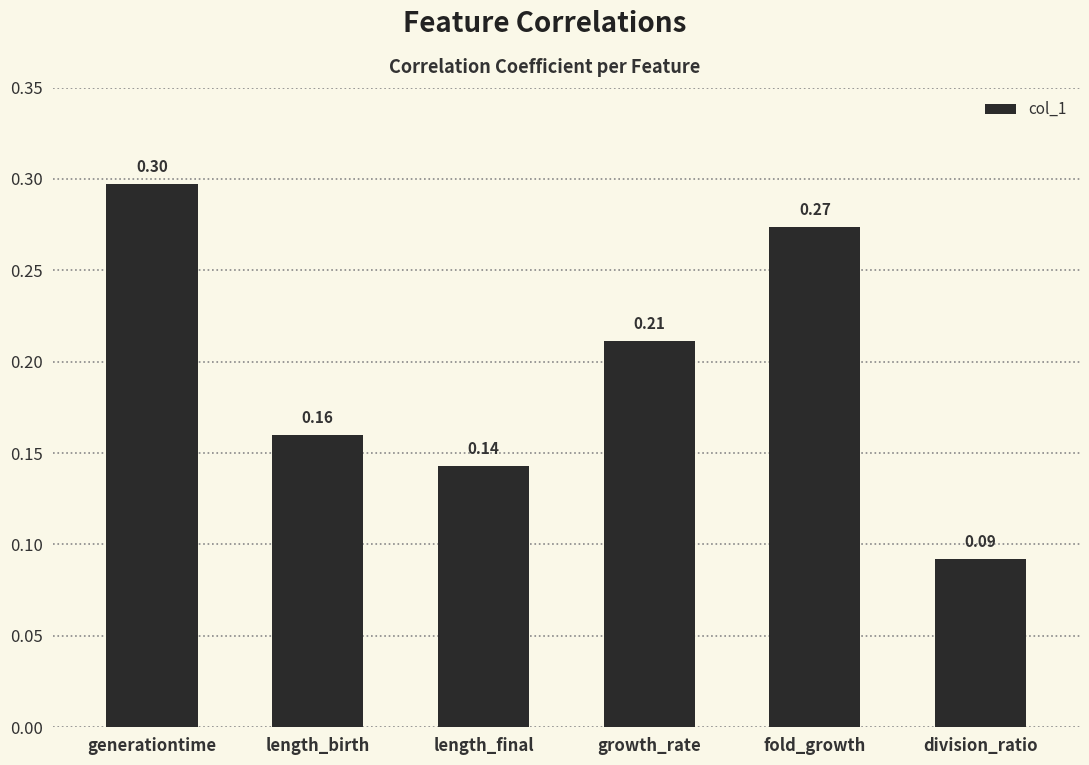

What is the label of the 6th bar from the left?

division_ratio